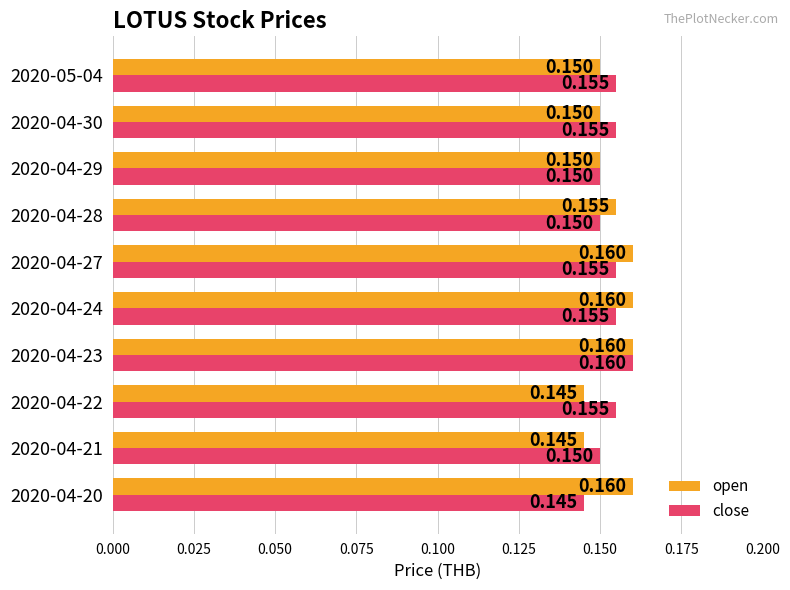

List the series in order of their overall mean, highest first.

open, close